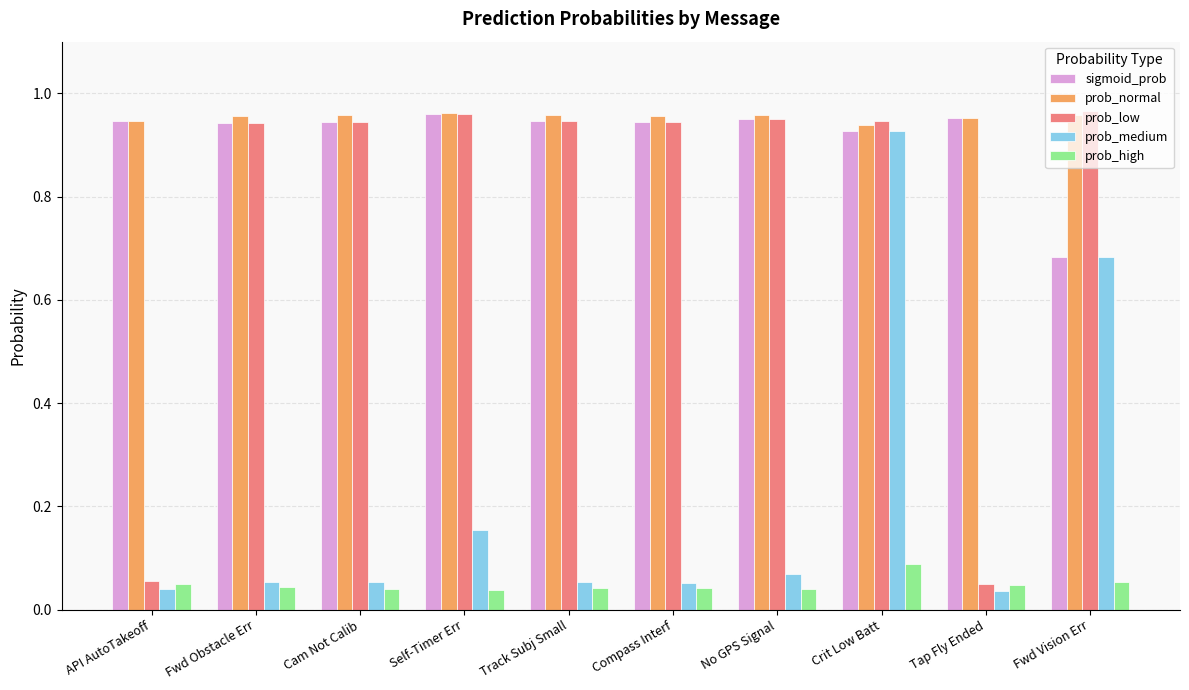

What is the label of the 9th bar from the right?

Fwd Obstacle Err